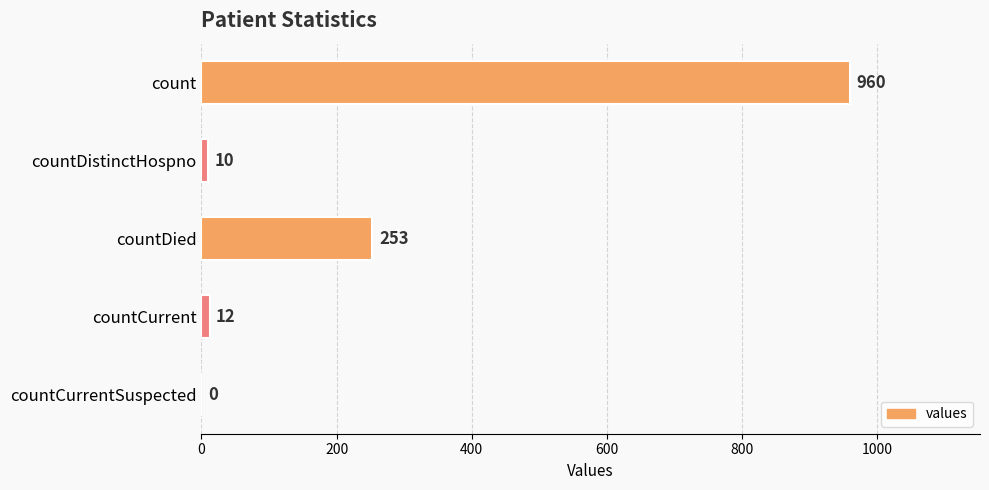

Which has a higher value, count or countDistinctHospno?

count